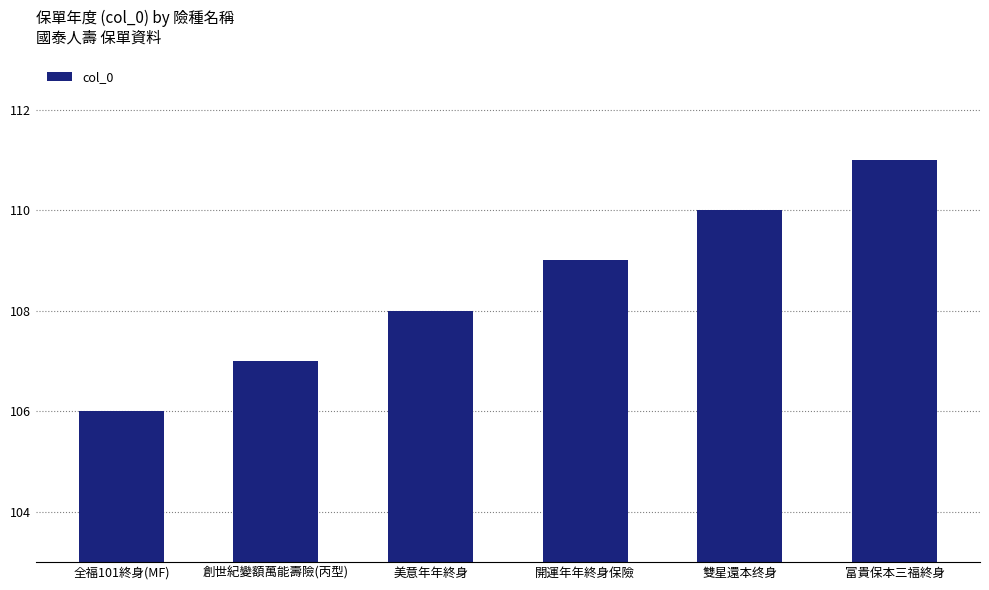

The value at 開運年年終身保險 is 109. True or false?

True